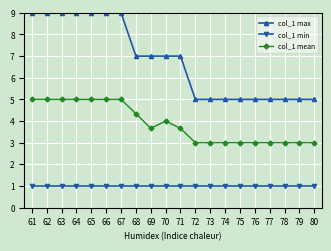

Where is col_1 mean nearest to the value 4?

70